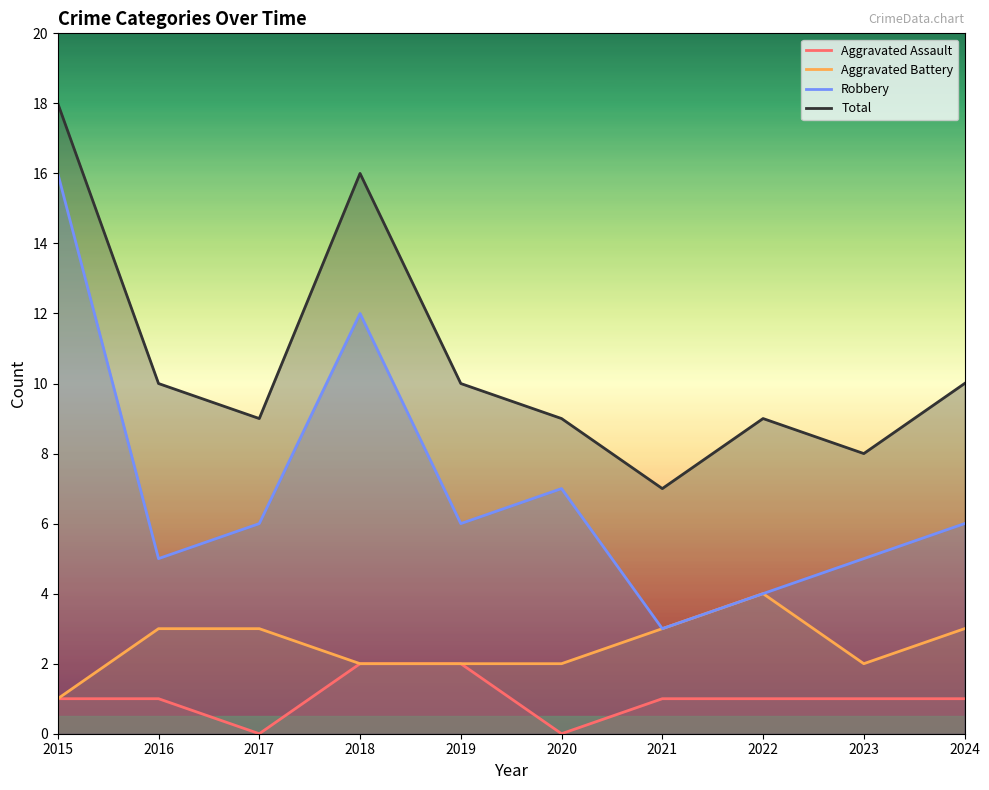

What is the value of the Aggravated Battery point at the 2nd from the left?

3